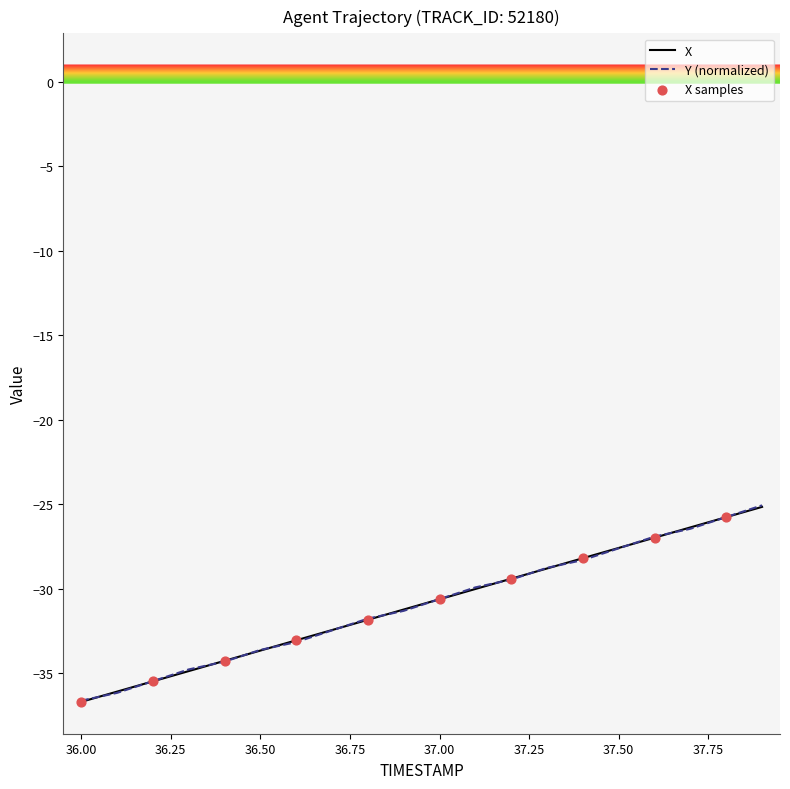

What is the smallest value displayed?

-36.7